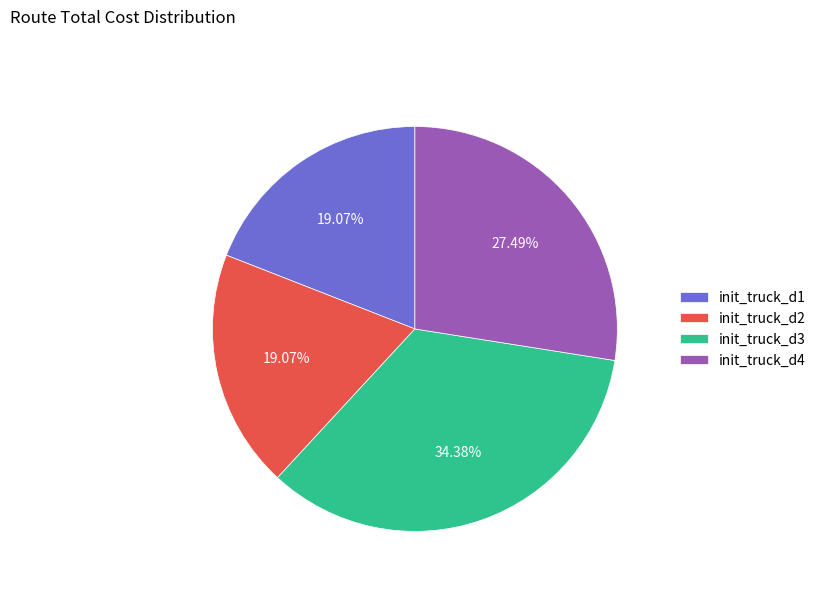

Approximately how many times larger is the value at init_truck_d1 compared to init_truck_d2?

1.0